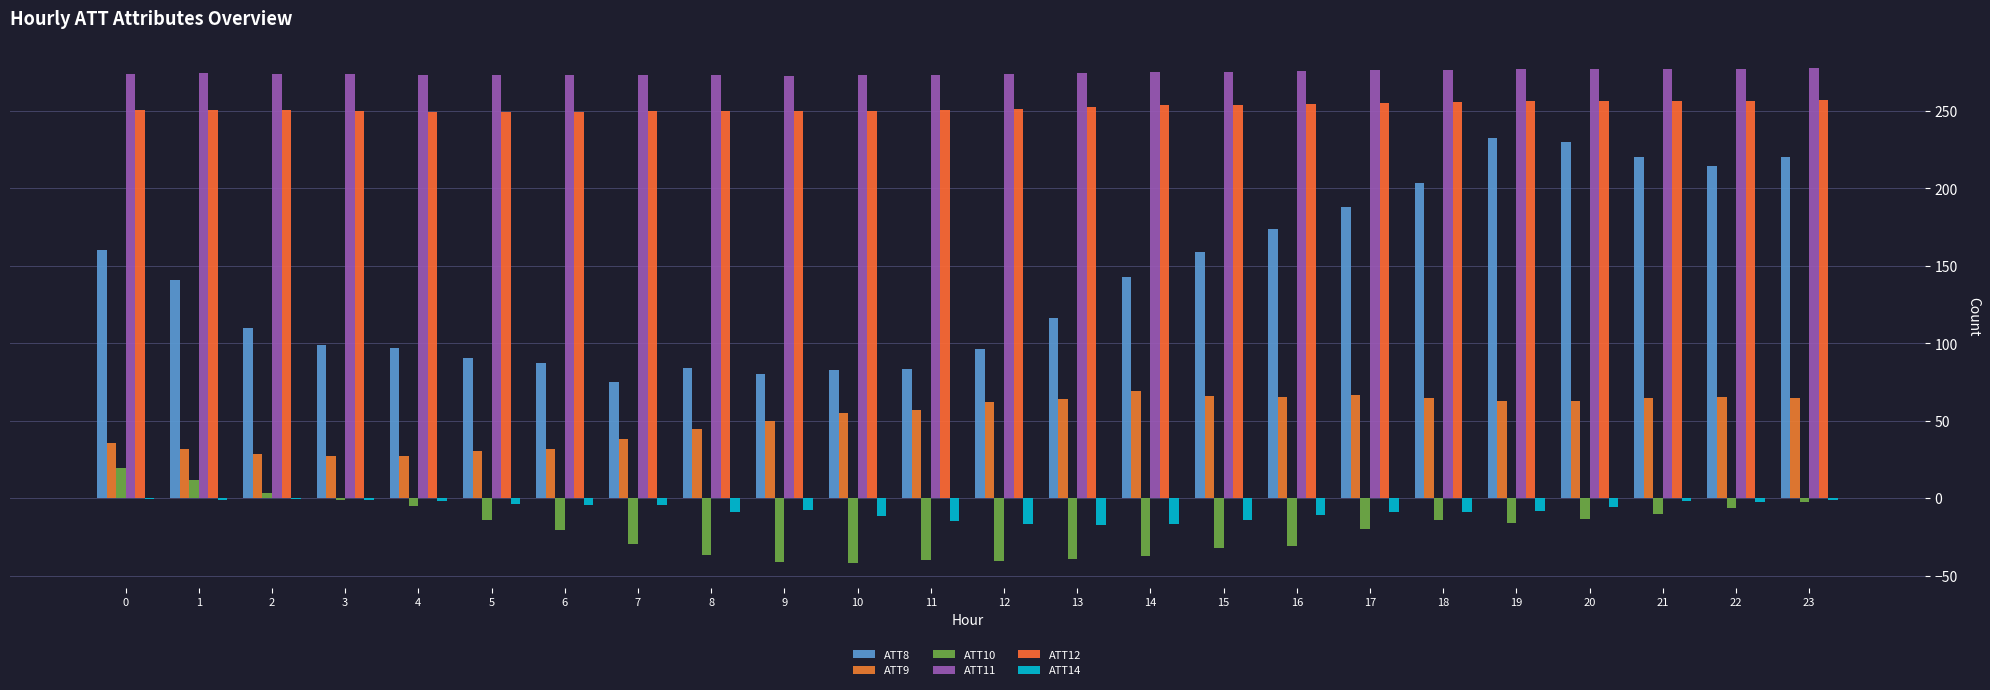

Is the value of ATT12 at 1 greater than the value of ATT14 at 11?

Yes